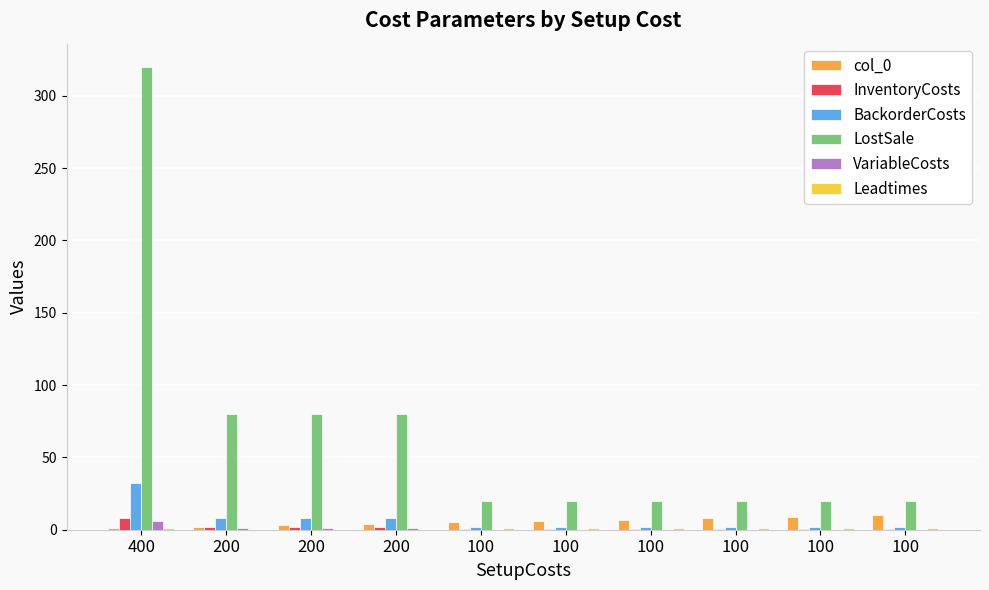

Count the number of categories in the chart.

10